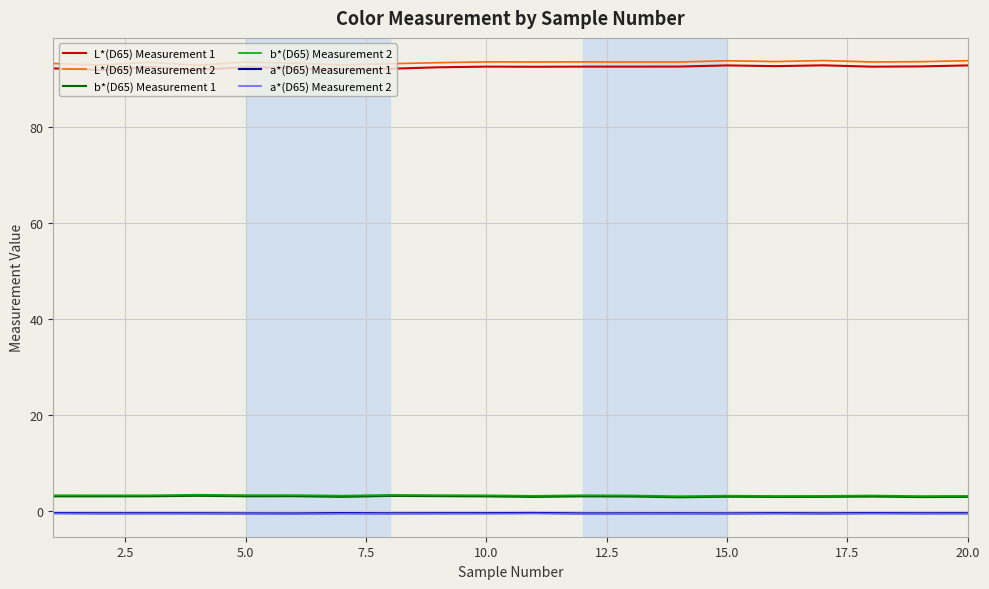

True or false: b*(D65) Measurement 1 and L*(D65) Measurement 2 cross at least once.

False